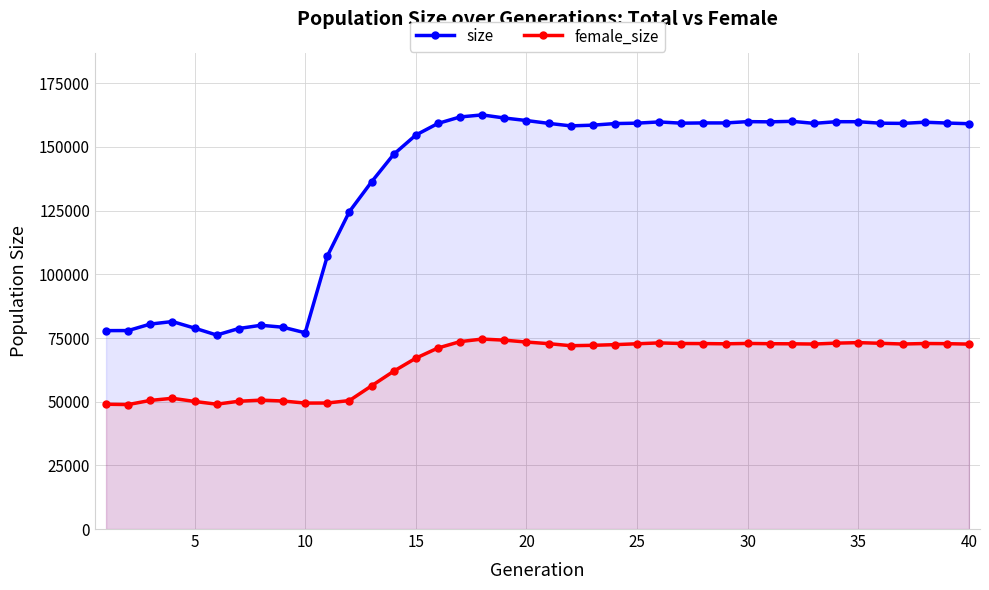

List the series in order of their peak value, lowest first.

female_size, size